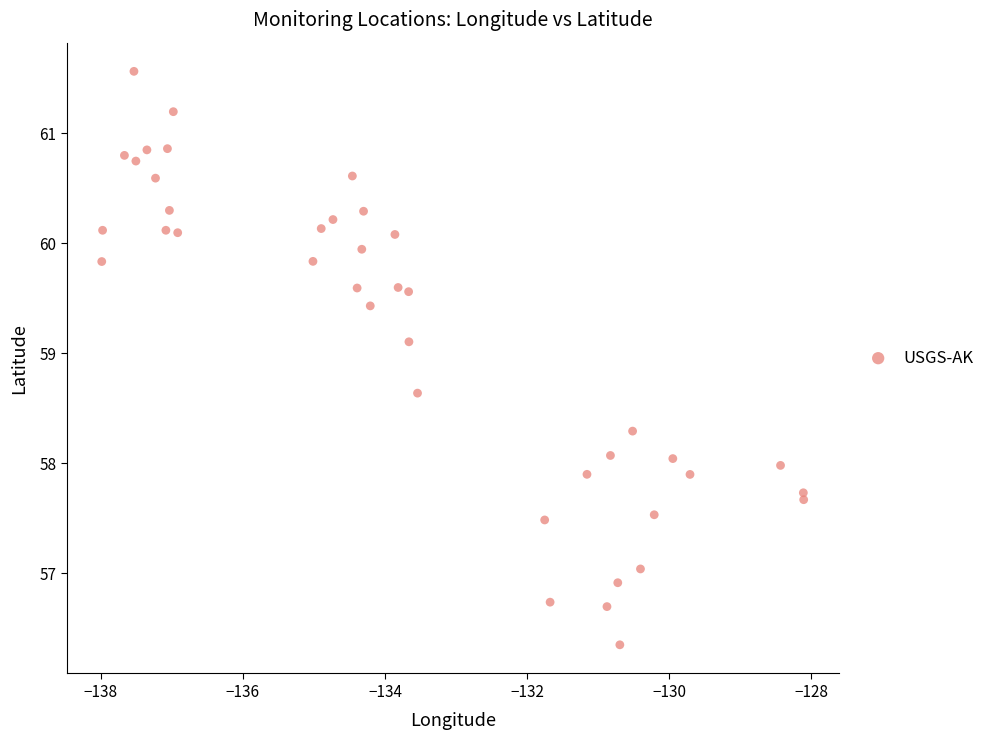

What is the range of X values (max minus min)?

9.9